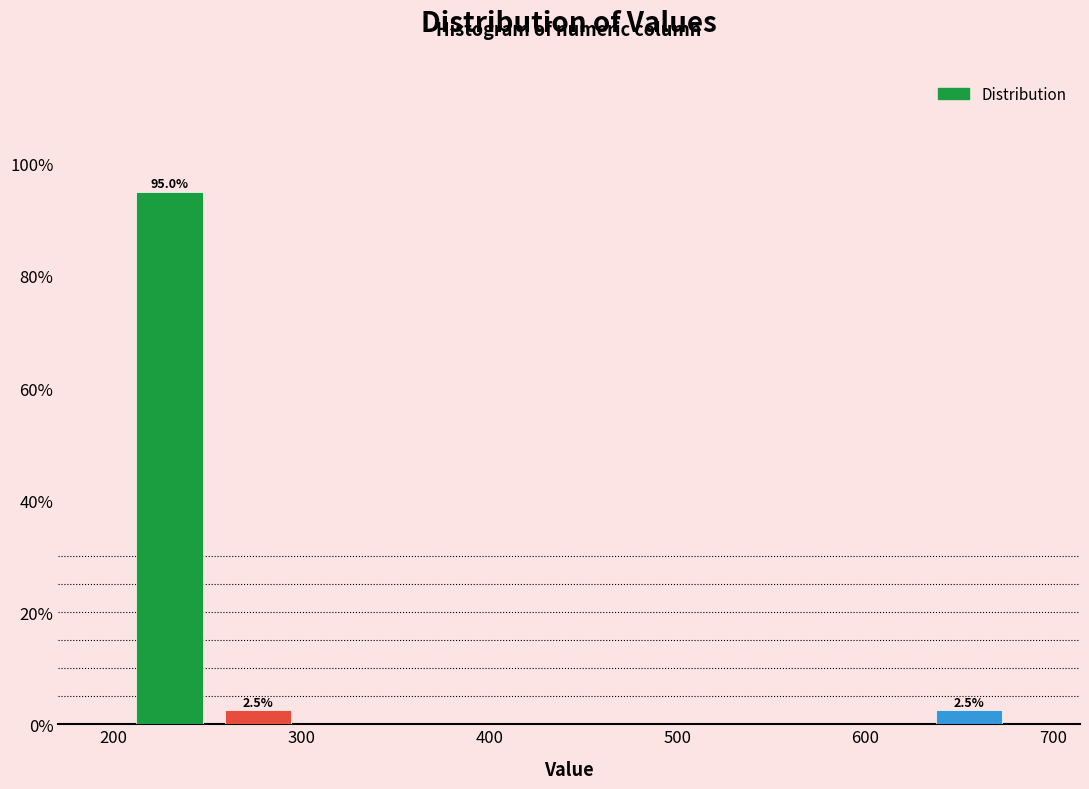

Which range on the x-axis has the tallest bar?

210 to 250